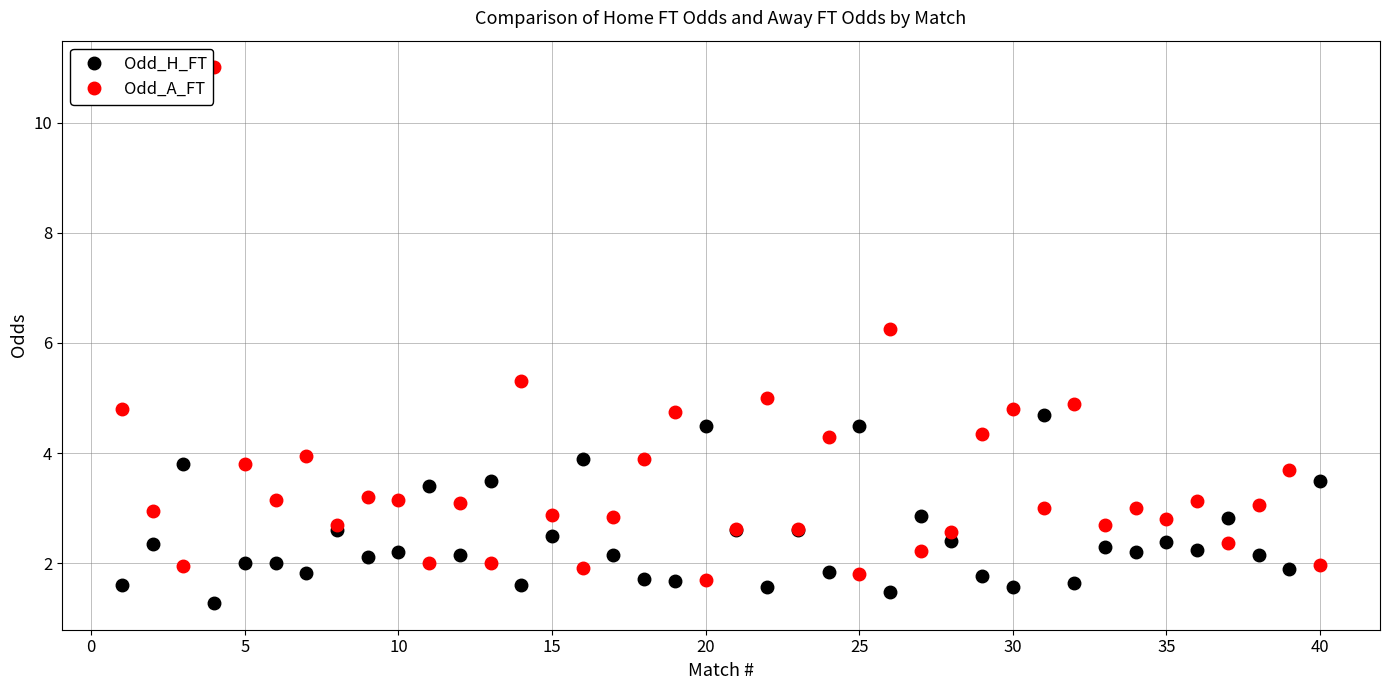

List the series in order of their overall mean, lowest first.

Odd_H_FT, Odd_A_FT